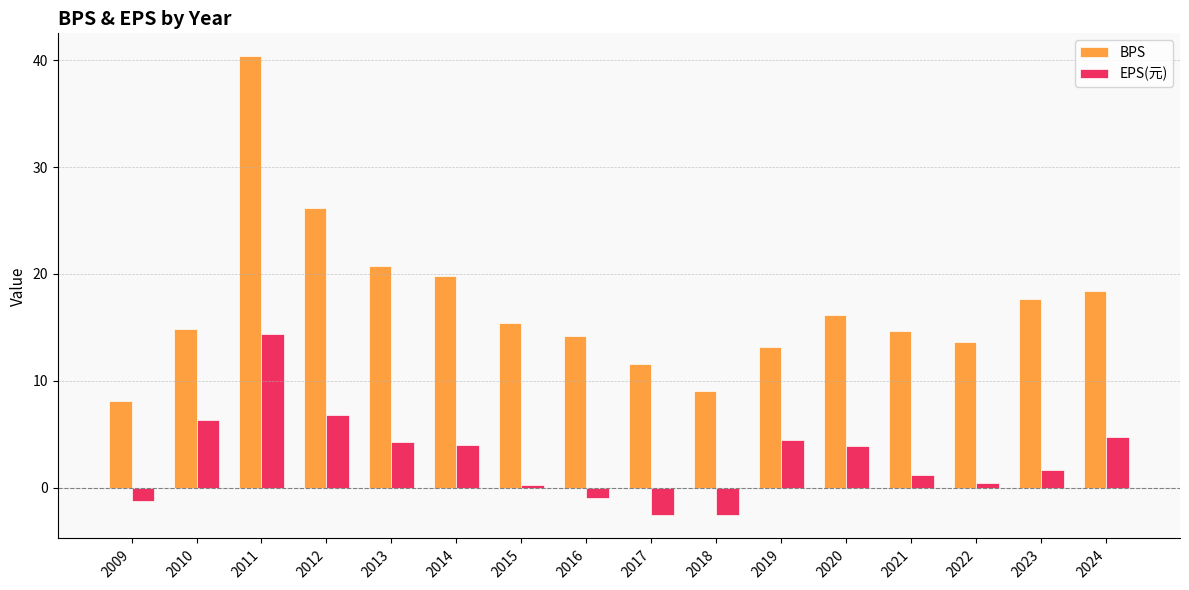

What is the value of the BPS bar at the 7th from the left?

15.4